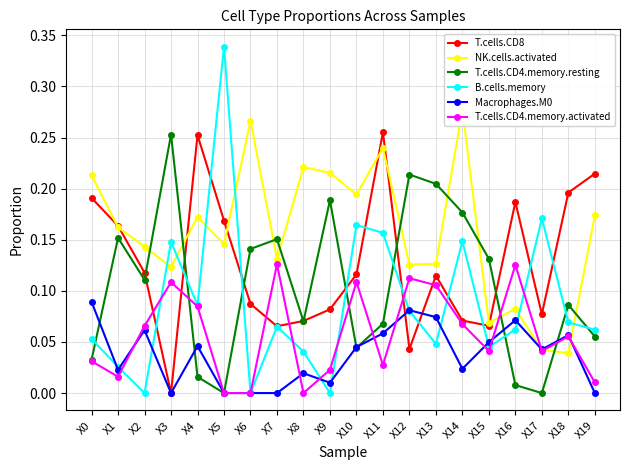

Which series has the largest total across all categories?

NK.cells.activated